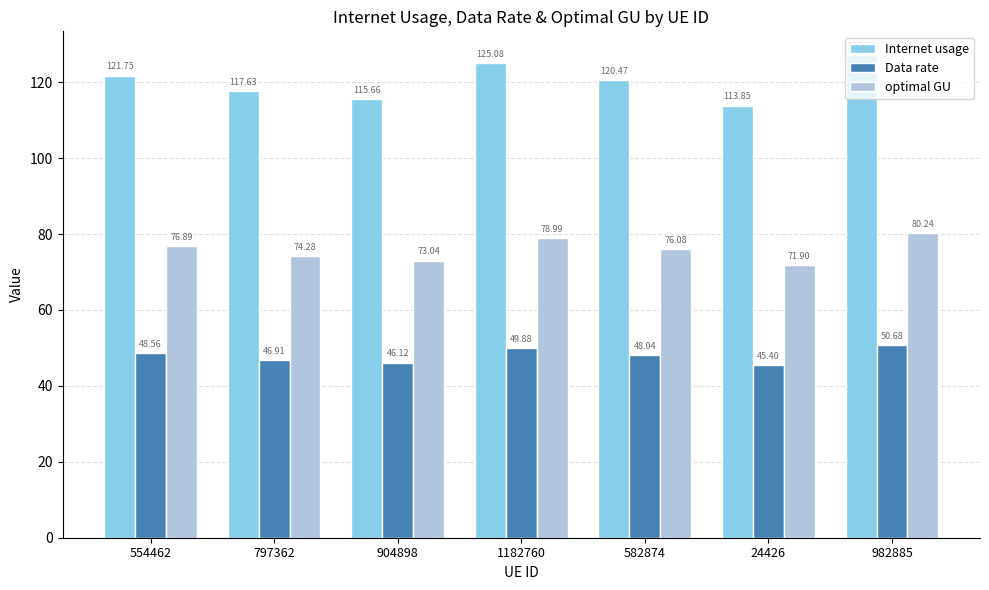

List the labels in order of Internet usage value, largest first.

982885, 1182760, 554462, 582874, 797362, 904898, 24426